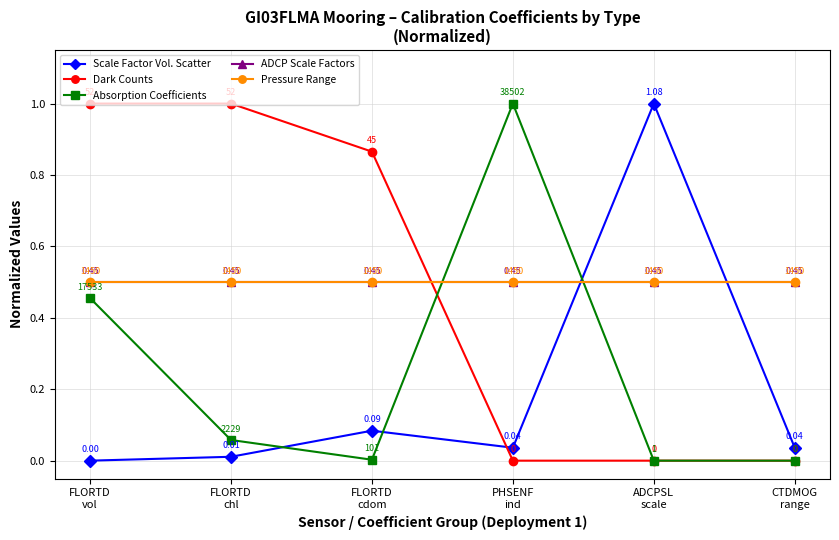

Does the chart display data point markers on the line(s)?

Yes